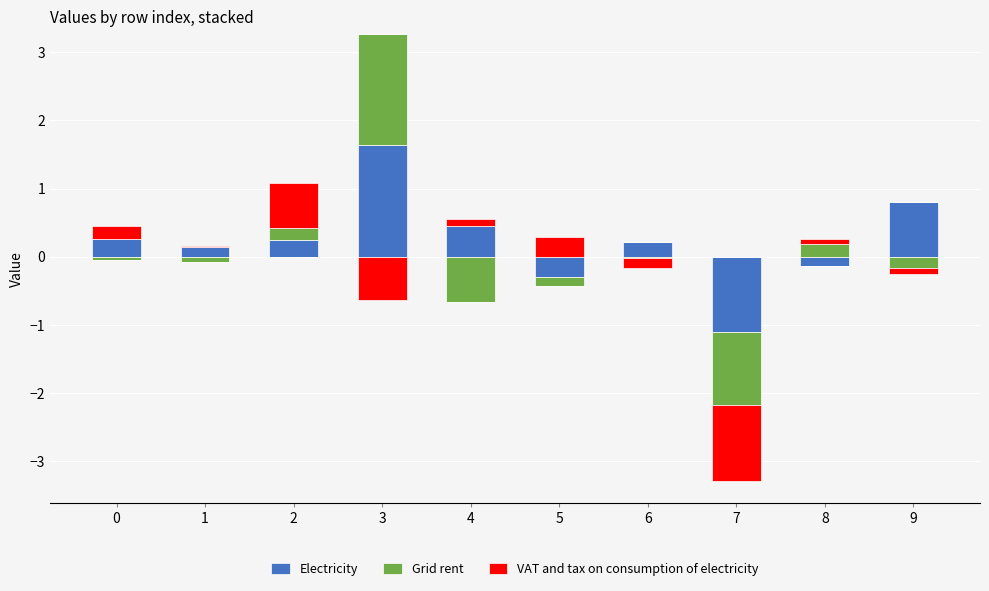

The Grid rent series shows 0.0 at 6. True or false?

True